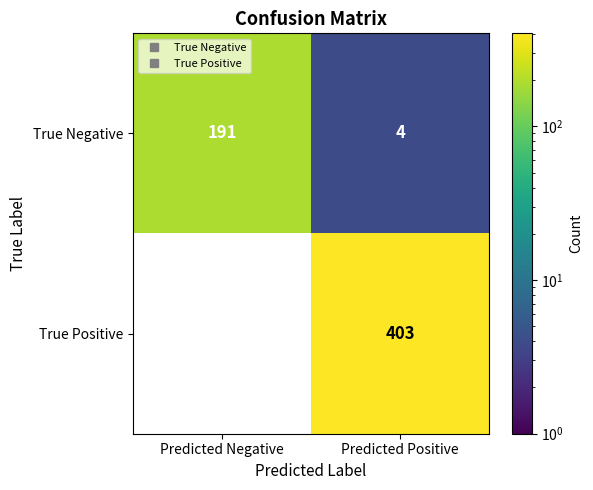

Which series has the largest total across all categories?

True Positive